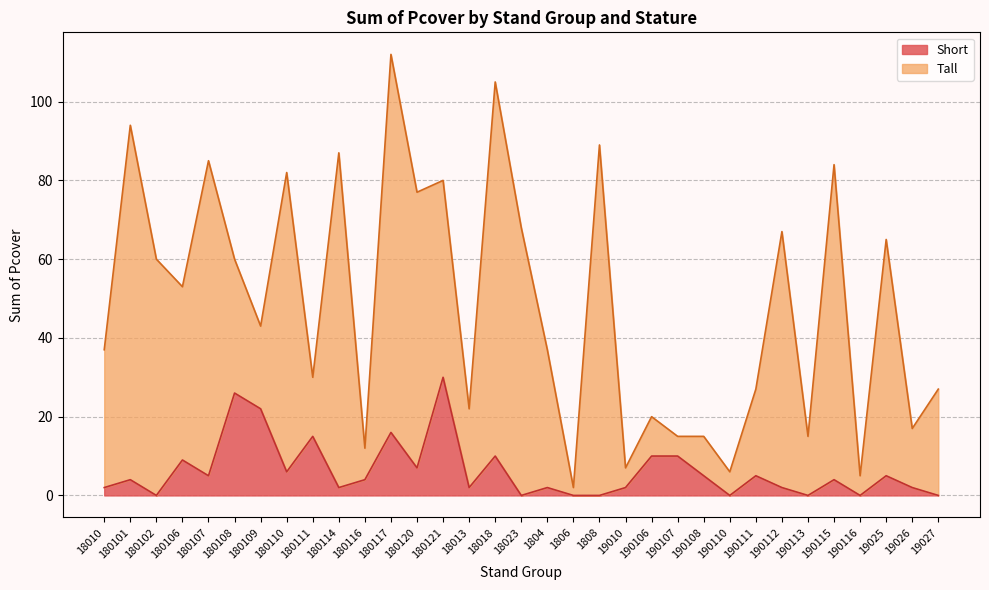

What is the difference between the values at 18013 and 180106?

7